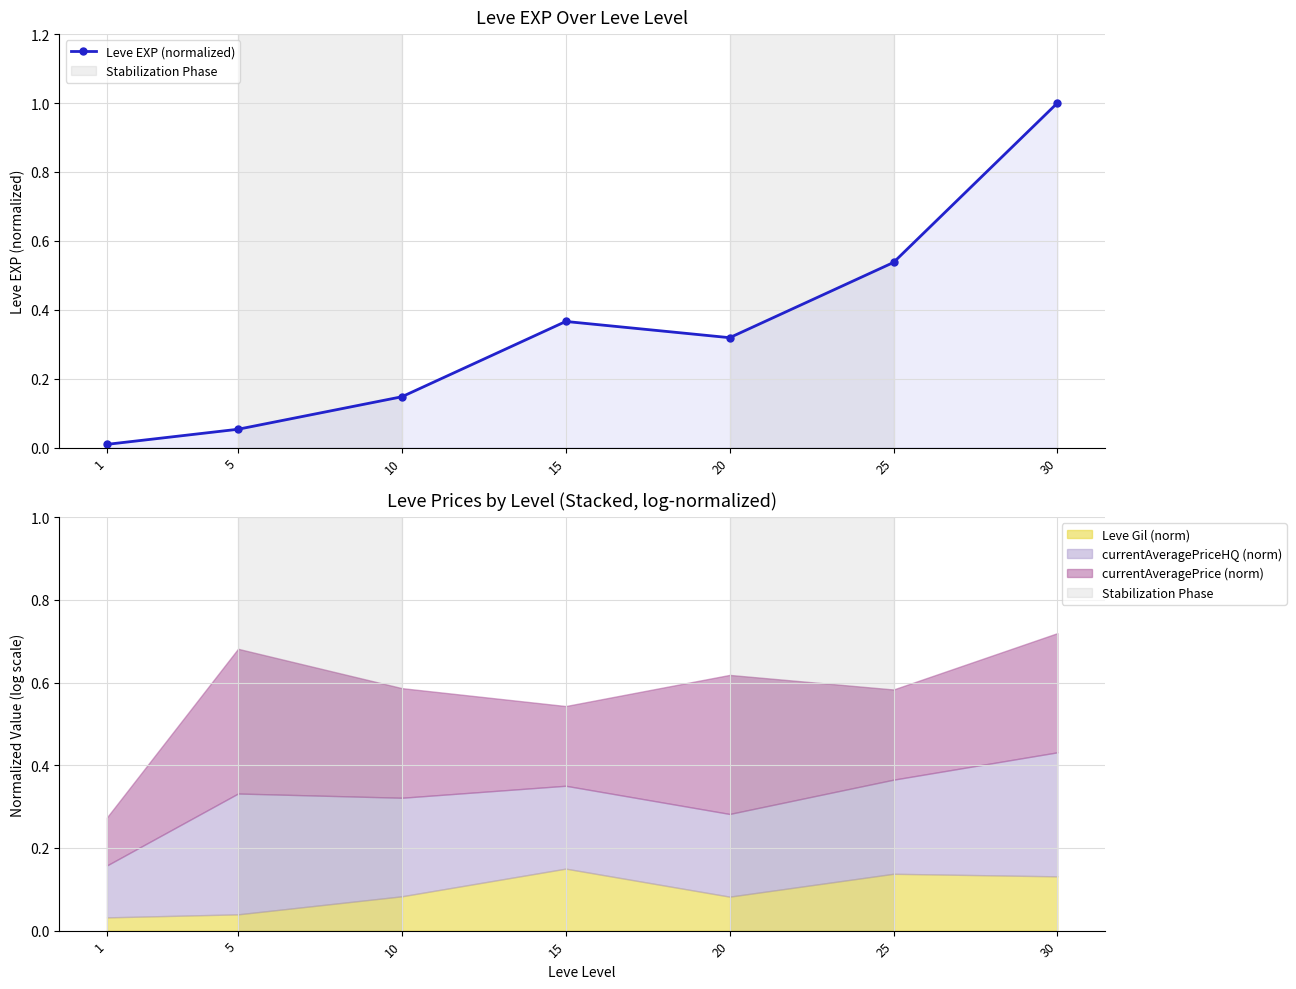

Between 25 and 10, which is larger?

25